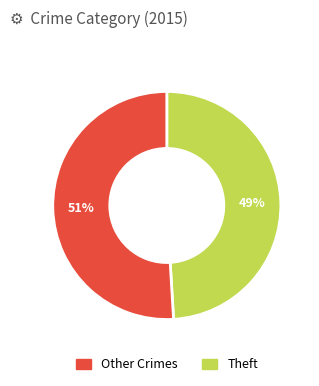

To the nearest percent, what is the difference between the largest and smallest slice percentages?

2%